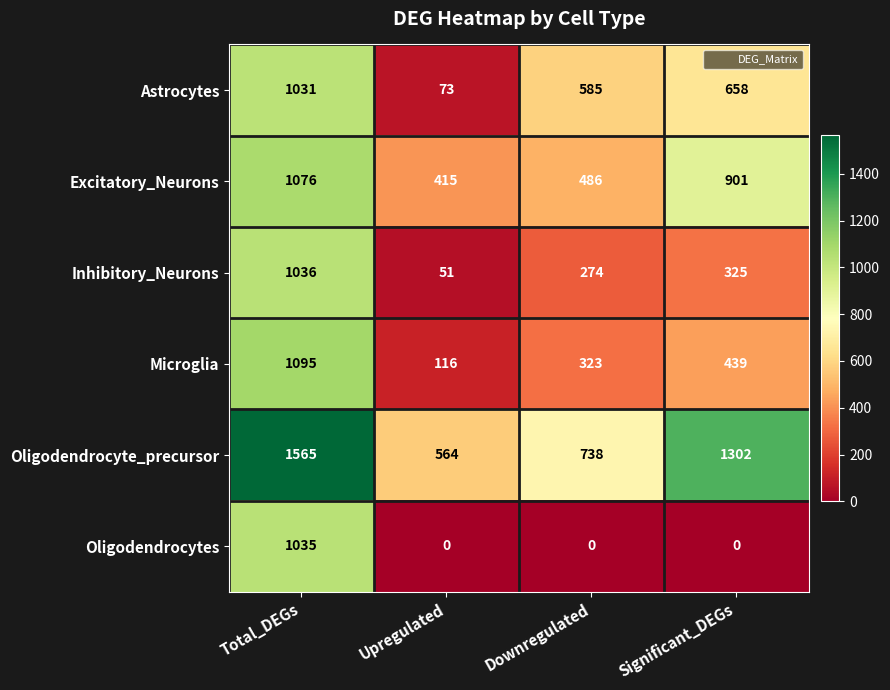

Between Total_DEGs and Significant_DEGs, which series saw the biggest shift?

Oligodendrocytes